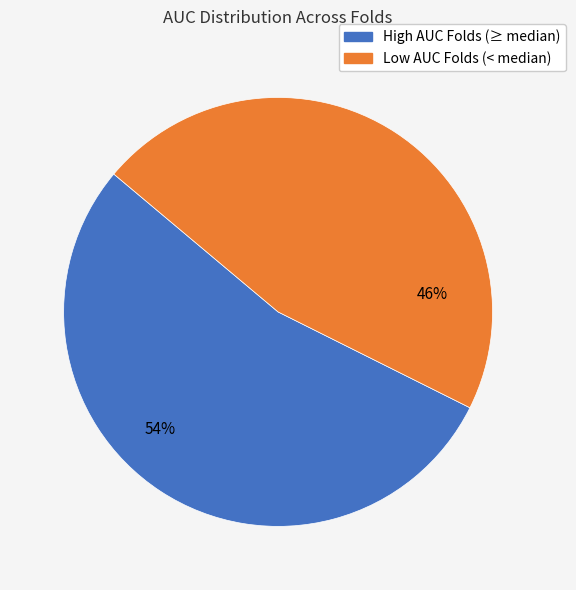

To the nearest percent, what is the average slice percentage?

50%